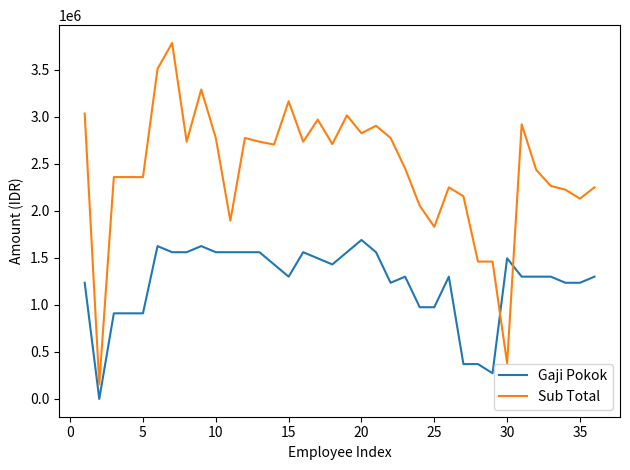

What is the lowest value of the Sub Total series?

154800